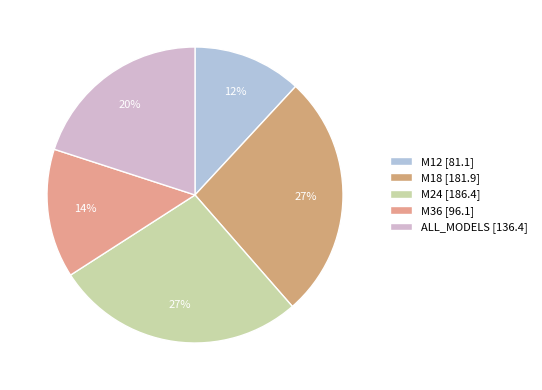

Count the number of slices in the pie.

5